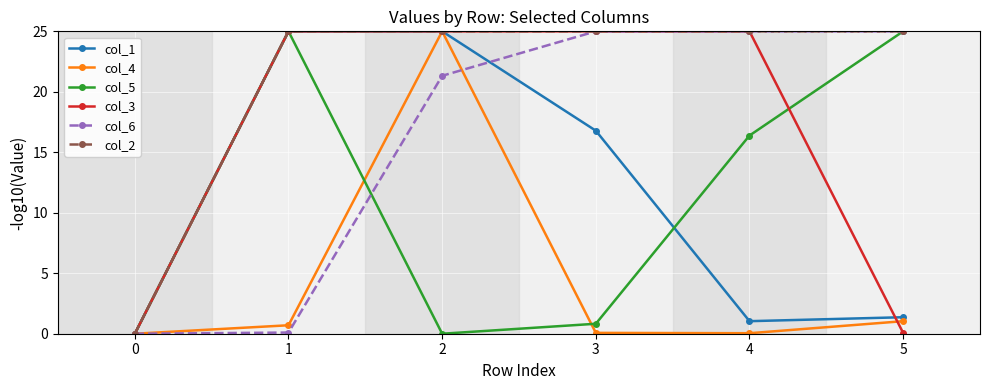

The col_6 series shows 25.0 at 3. True or false?

True